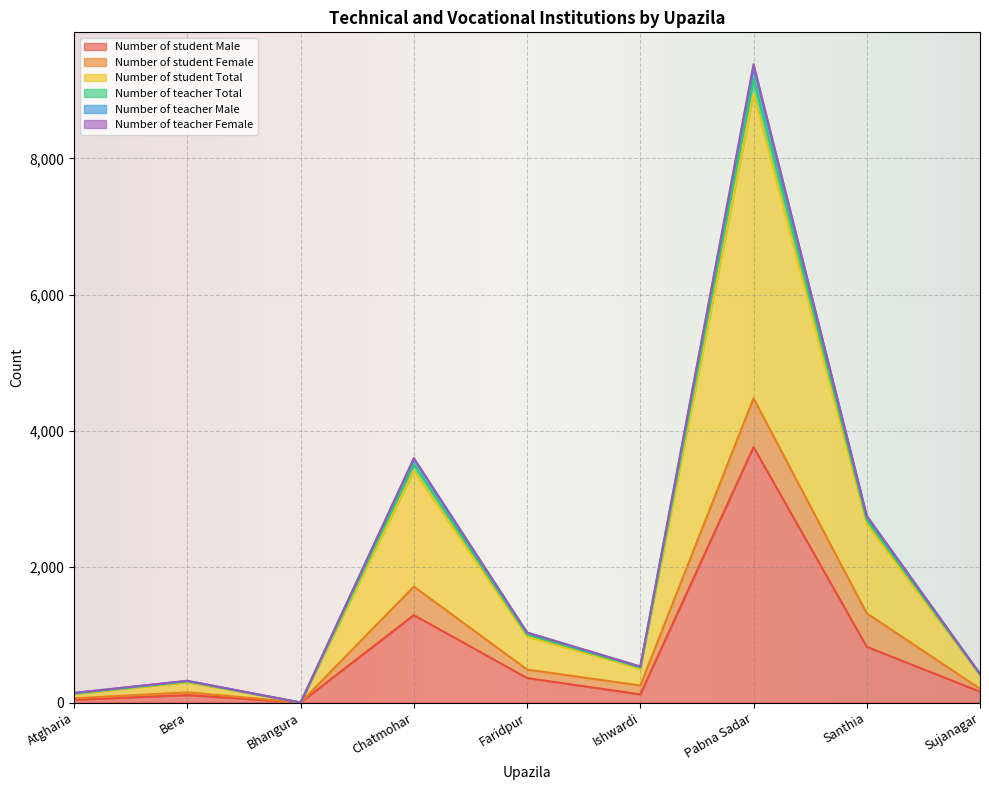

At which category is the sum across all series the highest?

Pabna Sadar